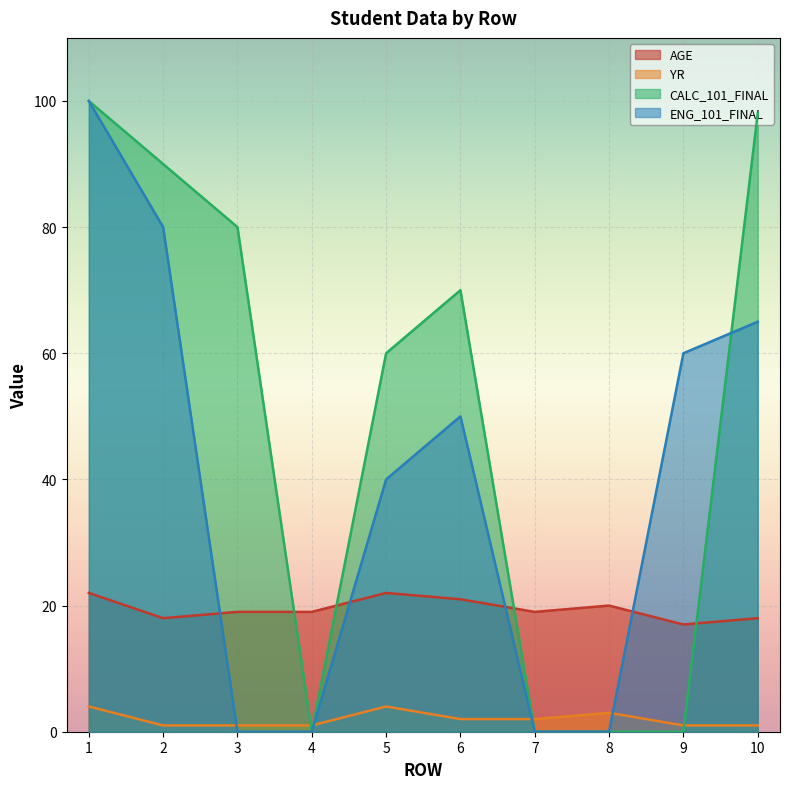

The value of ENG_101_FINAL at 10 is 65. True or false?

True